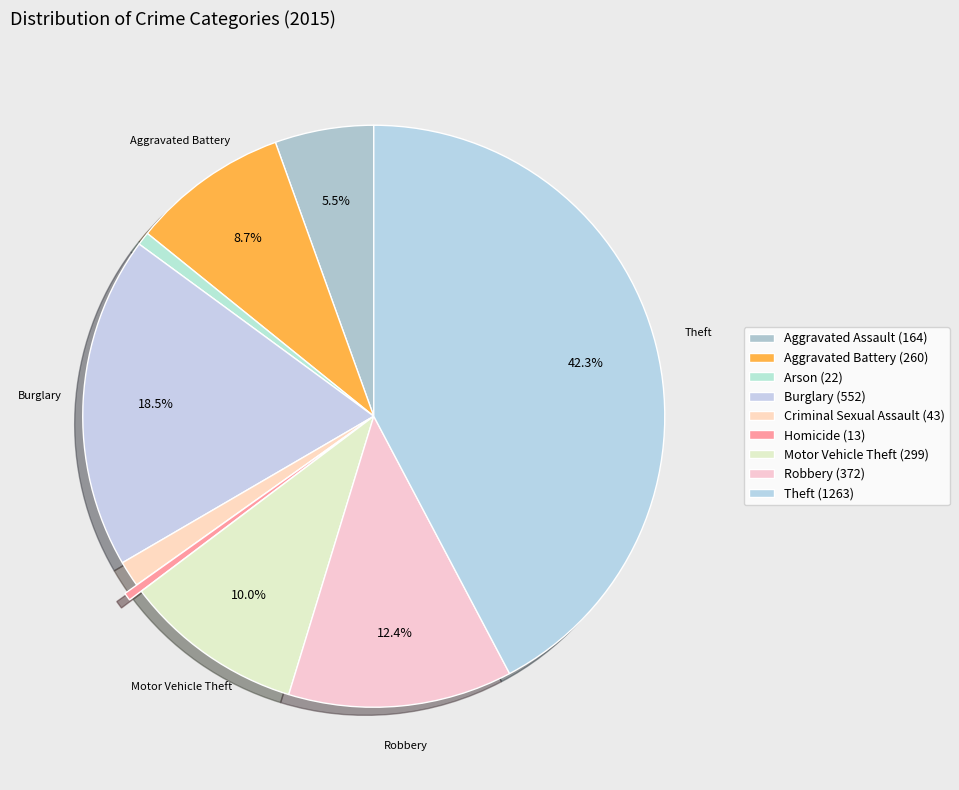

Which category has the smallest portion of the pie?

Homicide